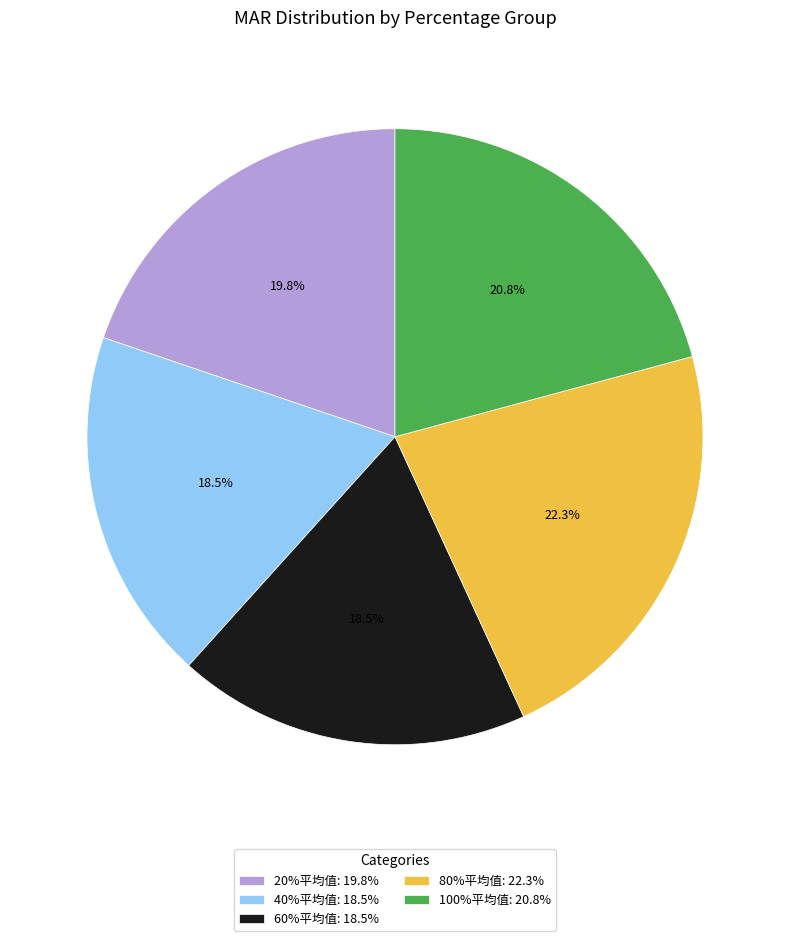

To the nearest percent, what is the difference between the 100%平均值 and 40%平均值 slice percentages?

2%